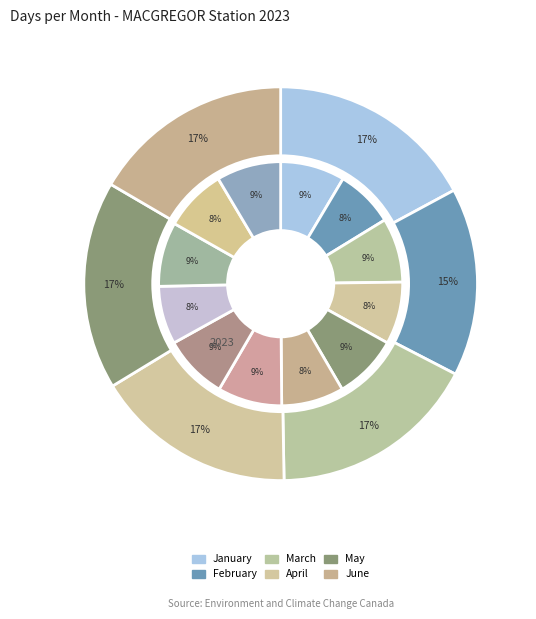

Is 04 the majority of the pie?

No